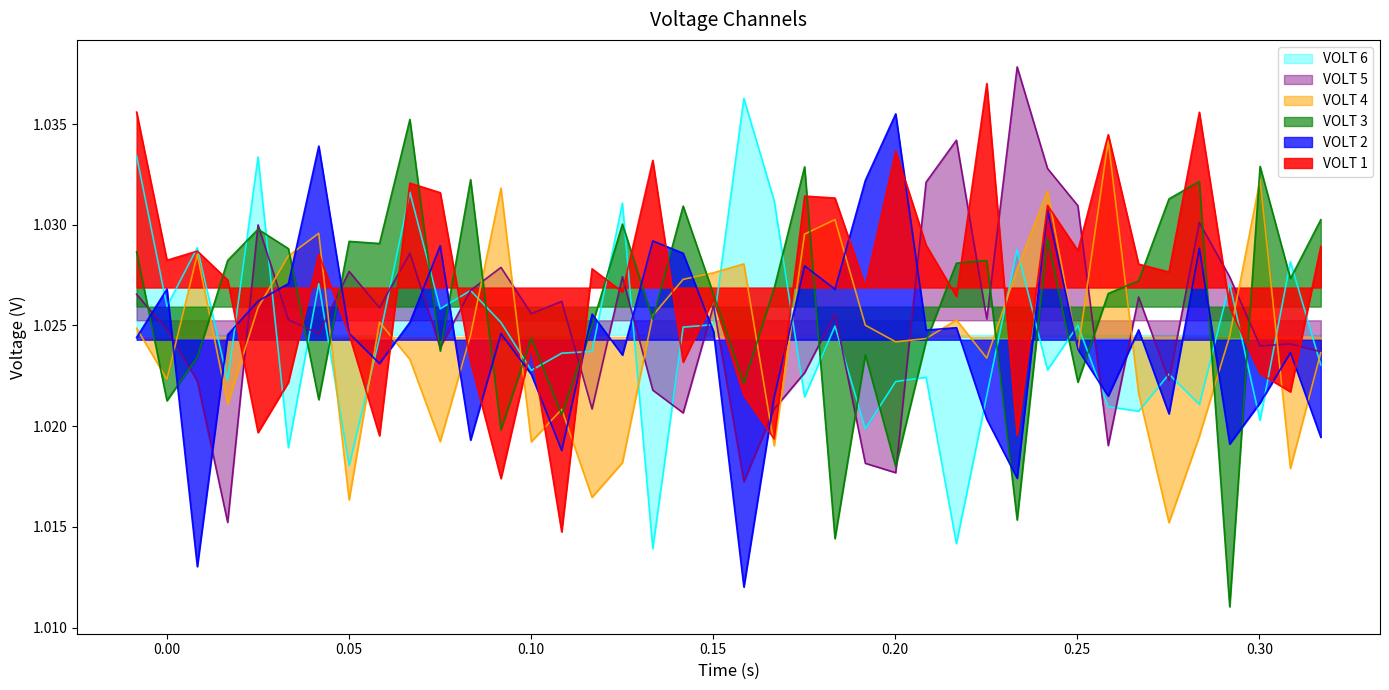

Which series ends up on top after the final intersection of VOLT 5 and VOLT 1?

VOLT 1